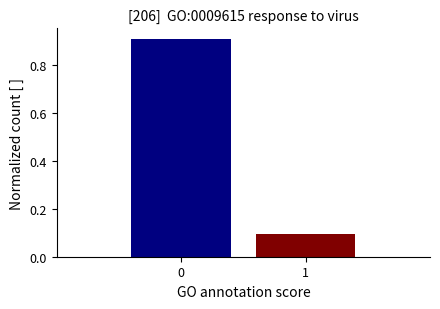

Reading left to right, transcribe all the data shown in this chart.

0.9	0.1